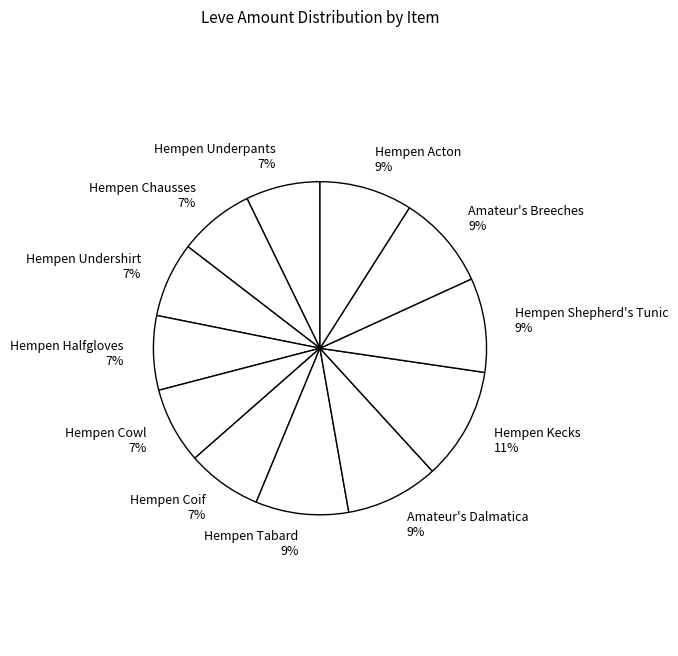

True or false: Hempen Halfgloves accounts for 7% of the total.

True